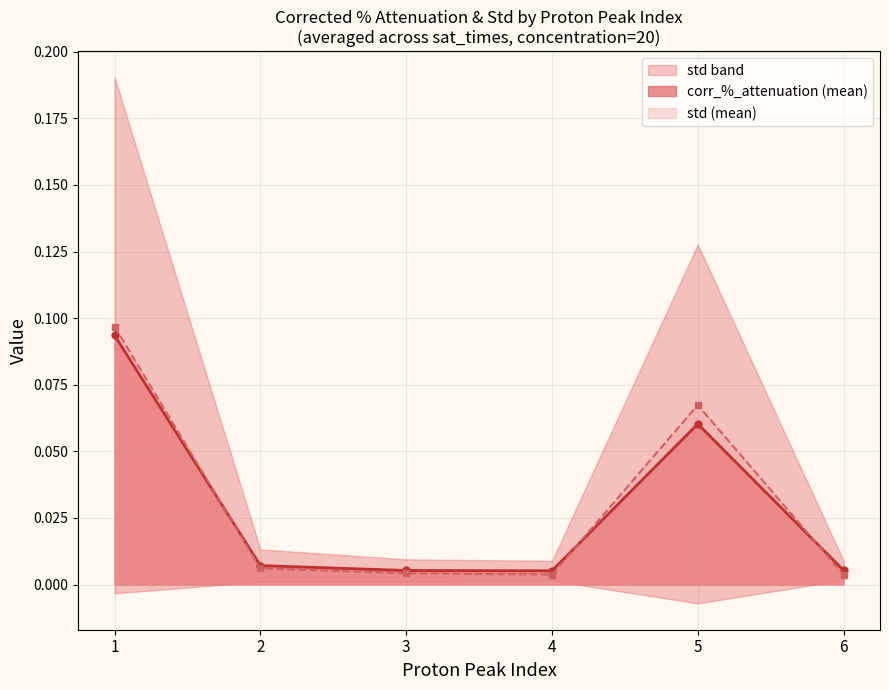

Is it true that std equals 0.1 at 5?

True